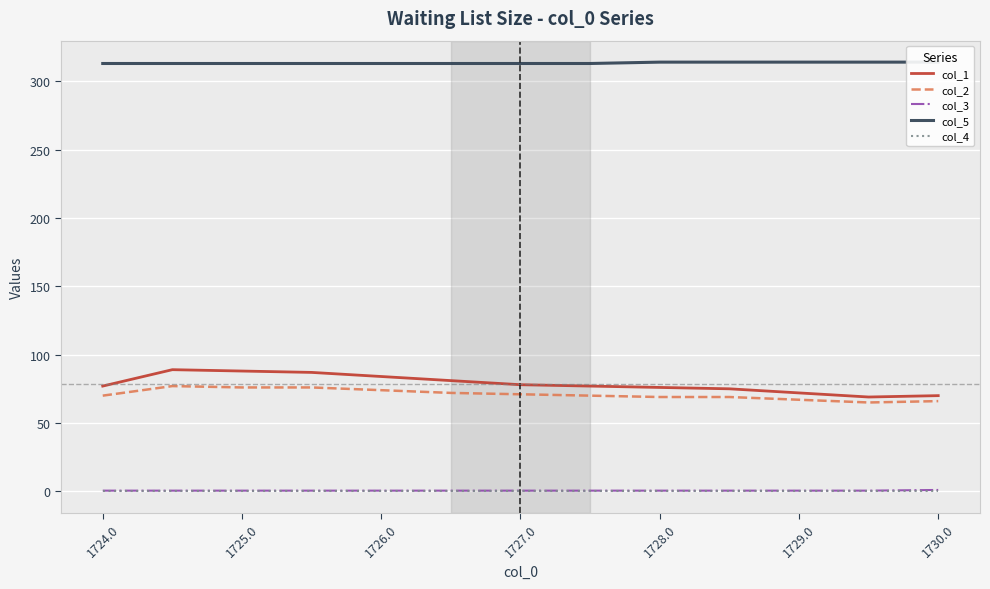

True or false: col_3 has a value of 0.5 at 1729.0.

True